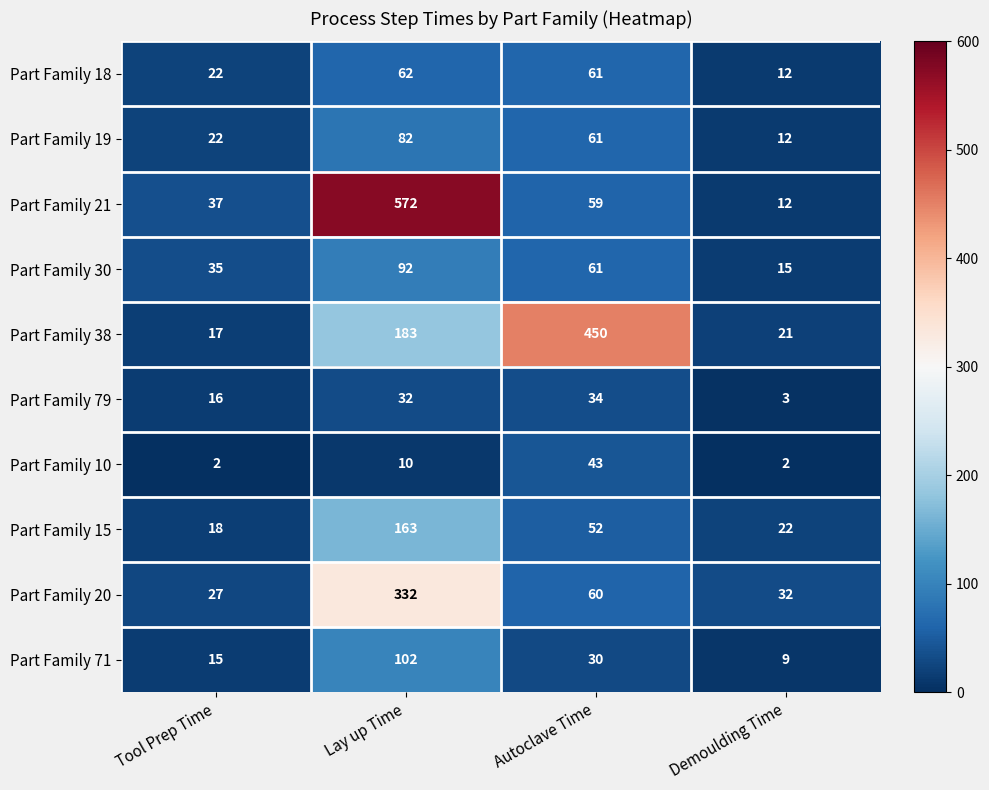

What is the lowest value of the Part Family 30 series?

15